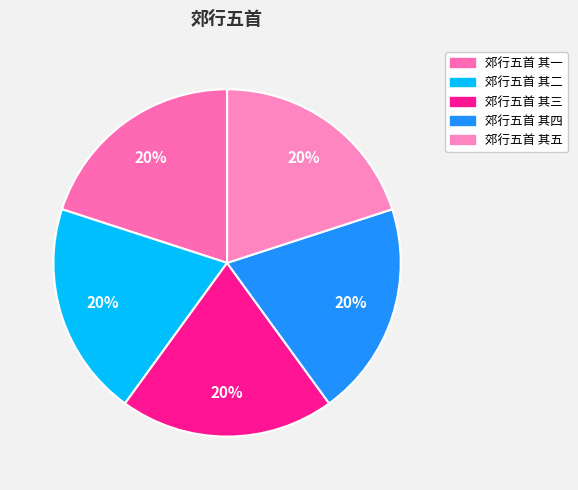

How many slices are in this pie chart?

5